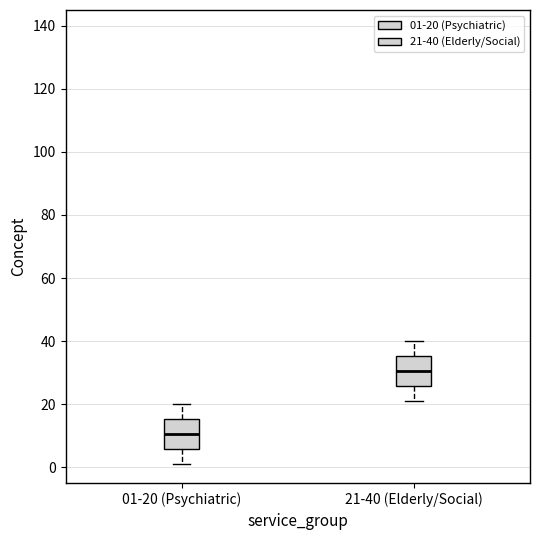

Where does the lower whisker of the box for 21-40 (Elderly/Social) end on the y-axis? The values are not printed on the chart, so give them approximately, as read against the axis.

22